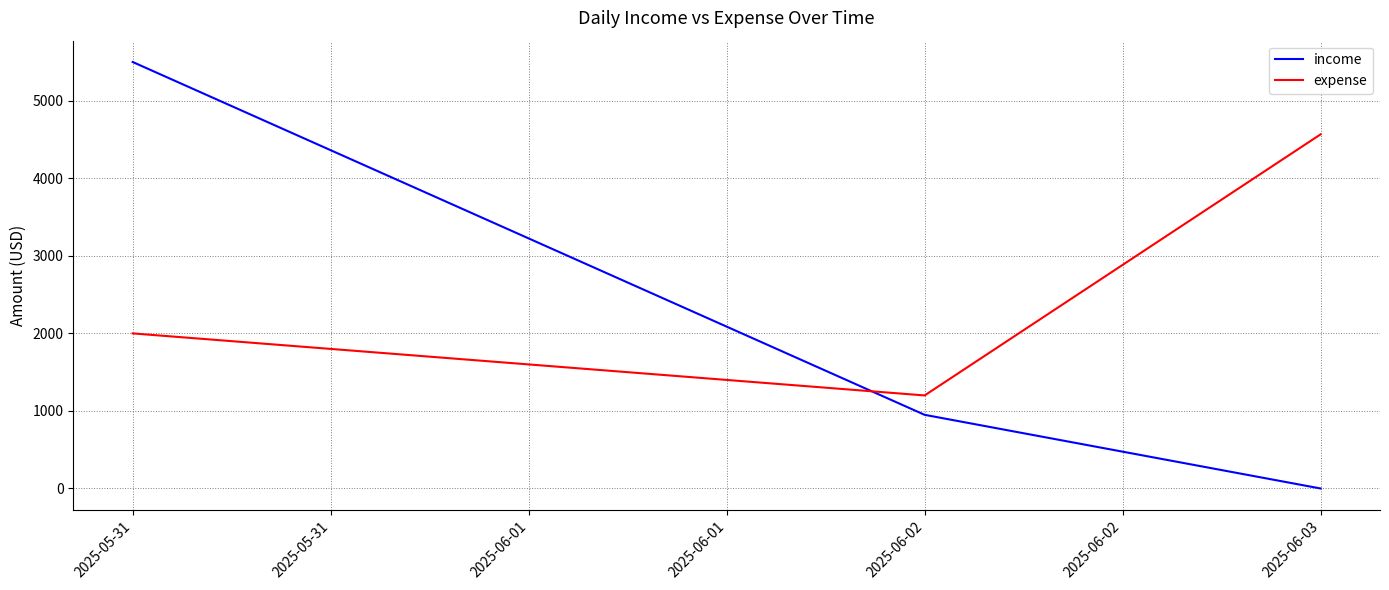

How many values in the expense series are below 2000?

1